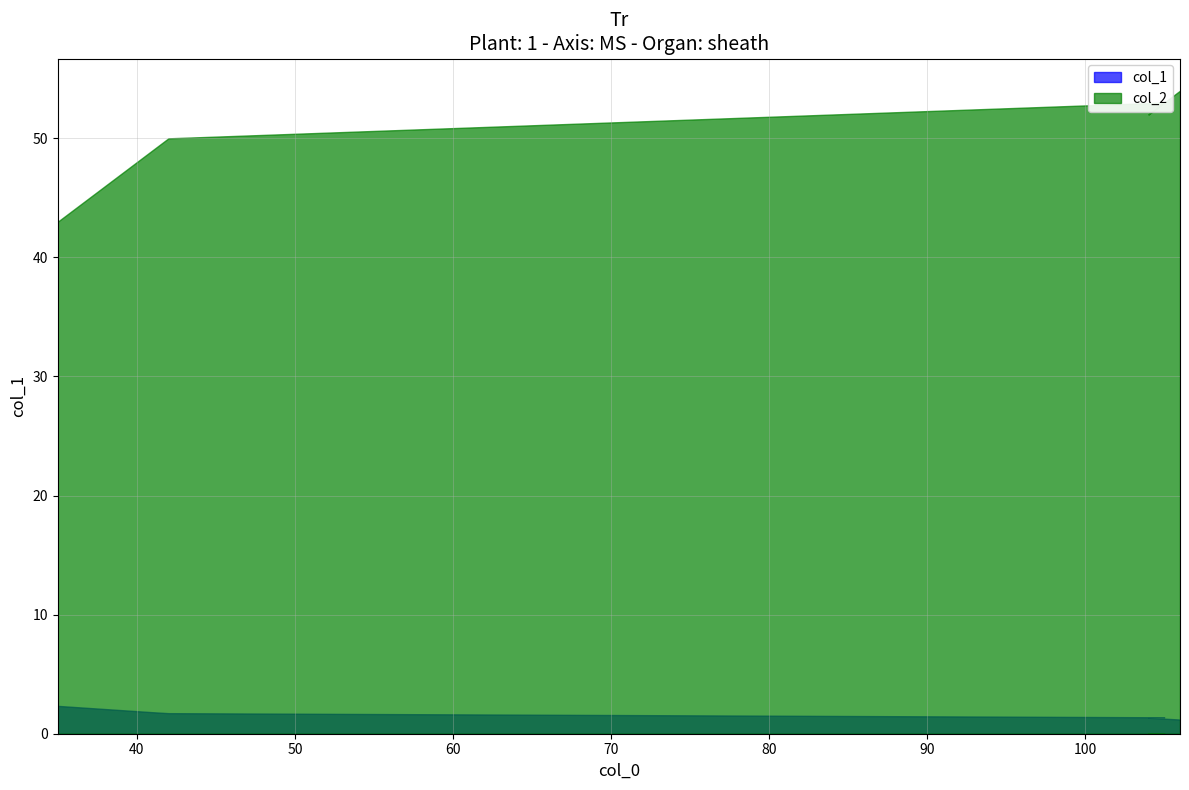

Does the chart have visible grid lines?

Yes